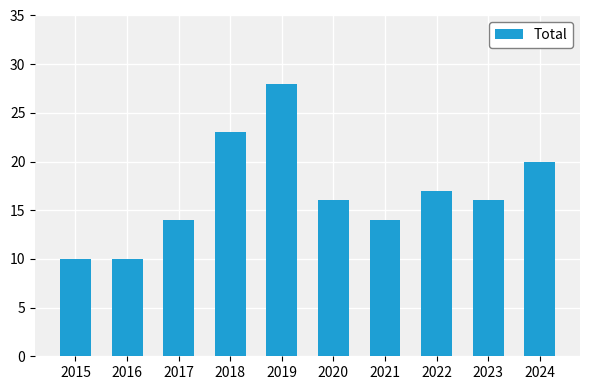

The chart shows a value of 38 at 2019. True or false?

False